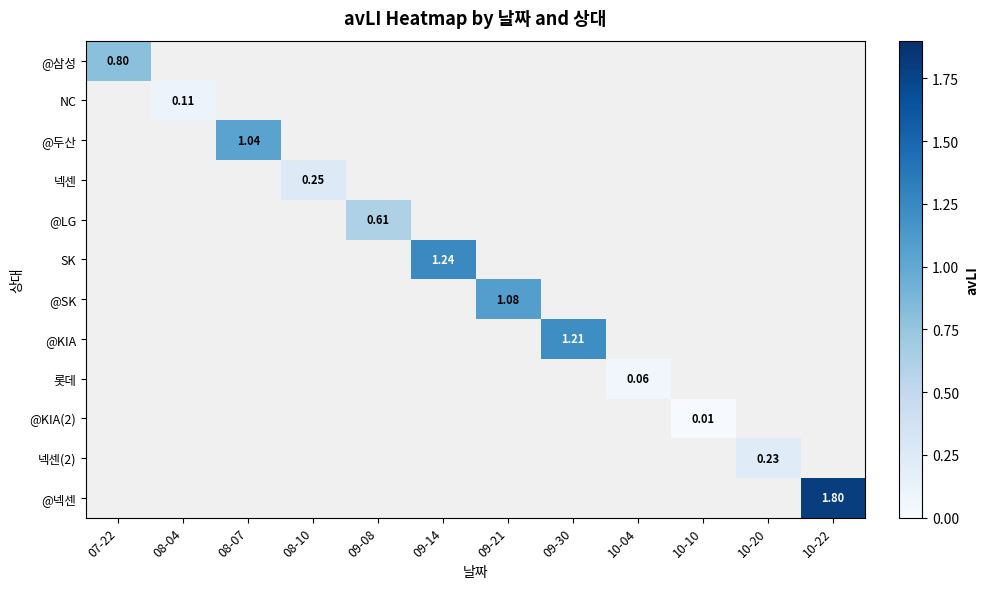

Which series has the widest spread of values?

@삼성